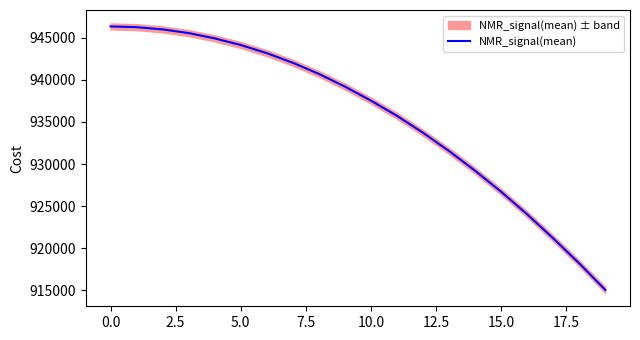

Reading left to right, extract all data points from this chart.

946349.5	946259.6	945994.5	945558.2	944928.4	944139.2	943176.2	942031.7	940709.0	939203.4	937535.2	935726.4	933721.2	931547.7	929208.9	926708.3	924030.0	921176.1	918197.1	915049.9